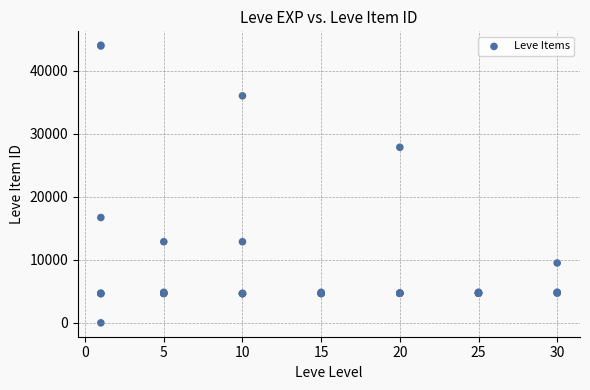

What Y value in the scatter plot is closest to 22050?

16734